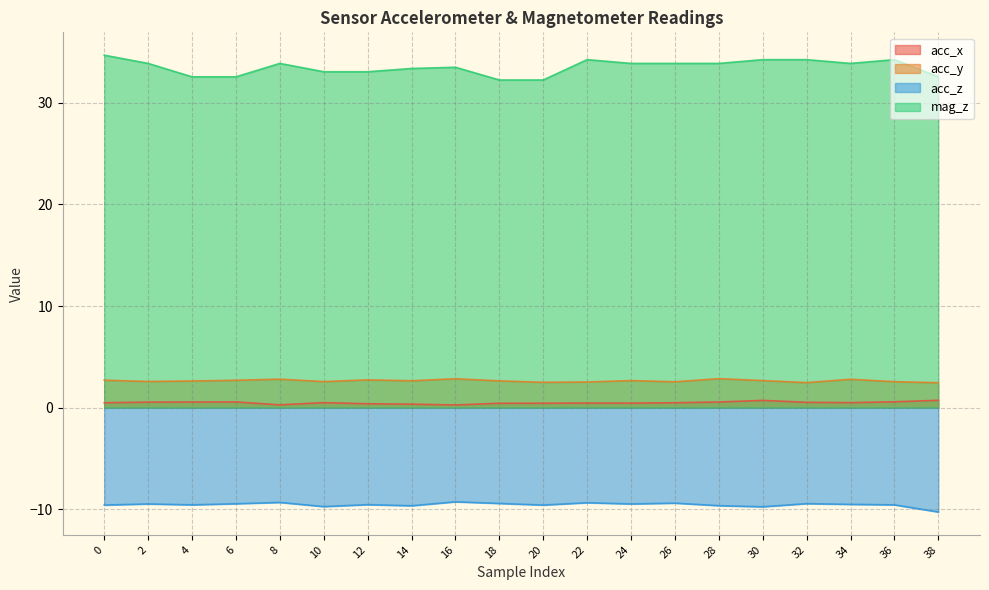

Rank the series by their maximum value, from lowest to highest.

acc_z, acc_x, acc_y, mag_z